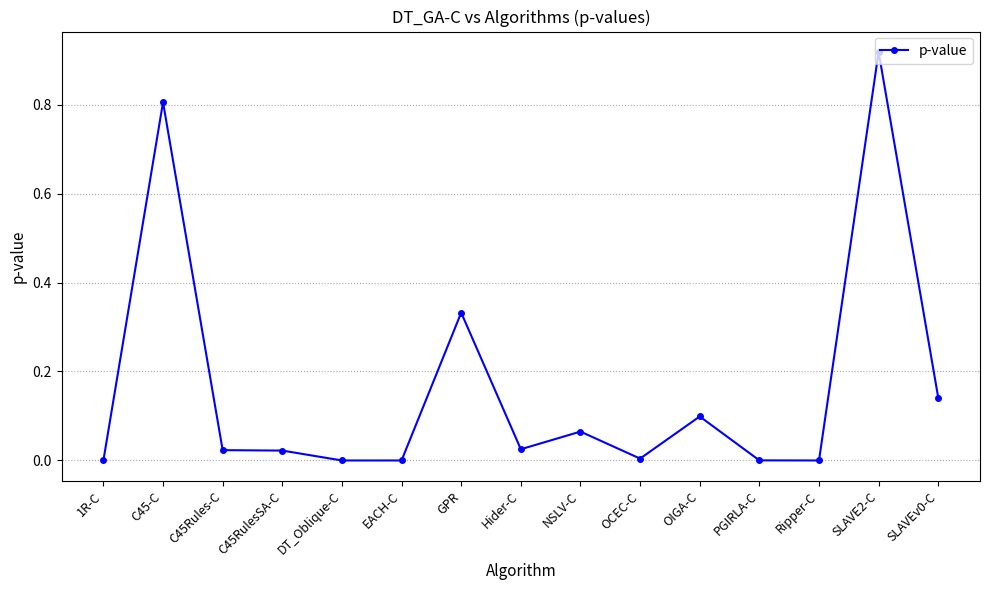

True or false: there are more than 2 points higher than both neighbors.

True